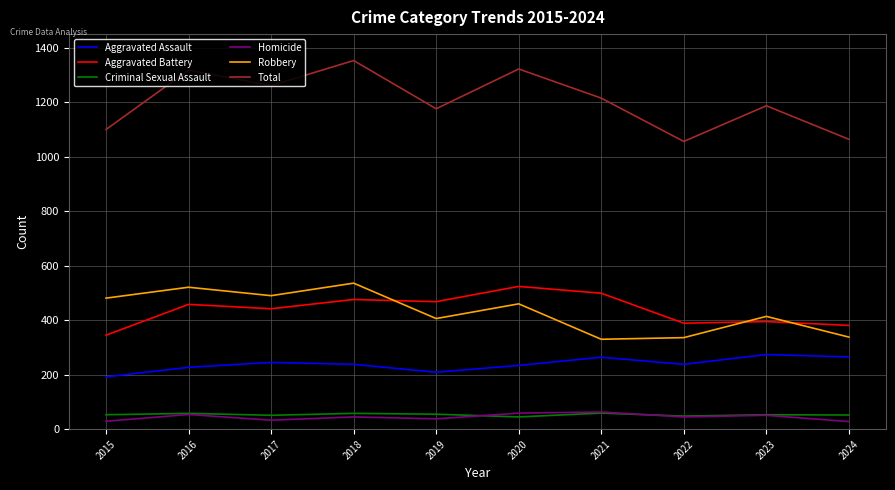

What is the difference between the Aggravated Assault values at 2020 and 2017?

11